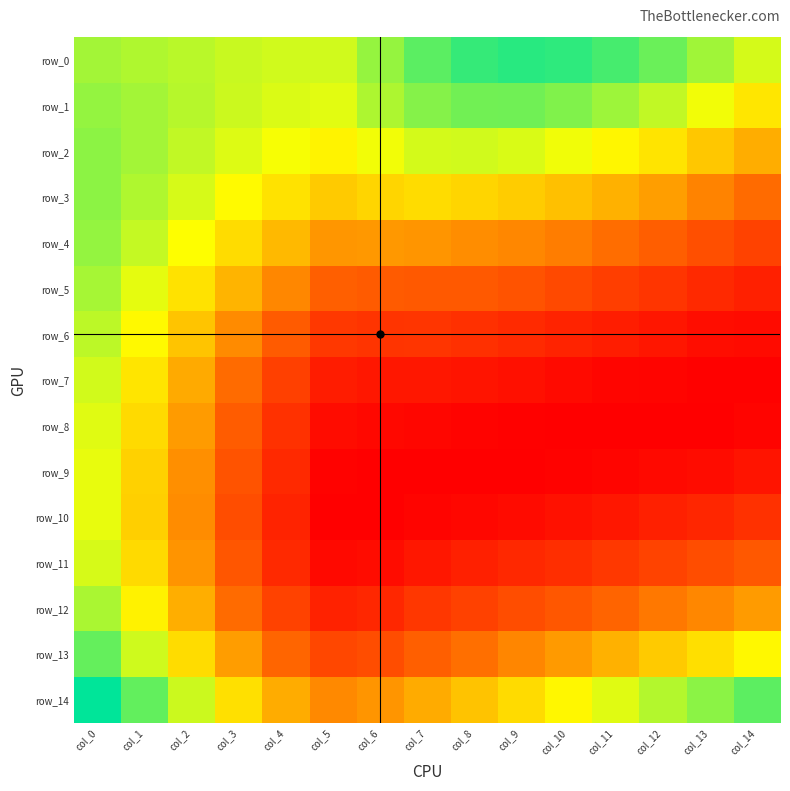

How many row_14 values are between 0 and 1?

15